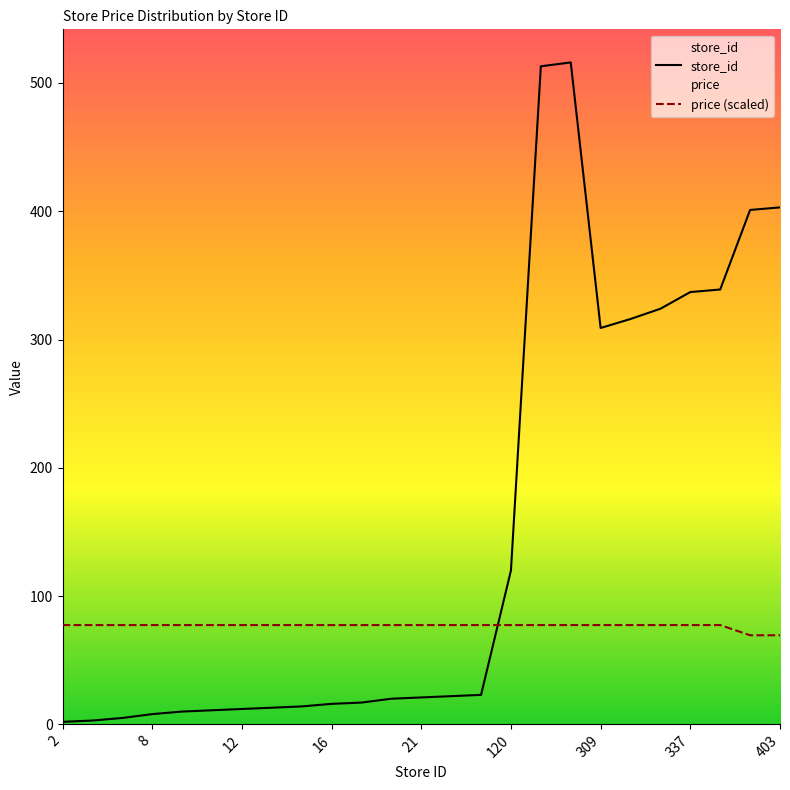

How many data points in price are less than 77?

2